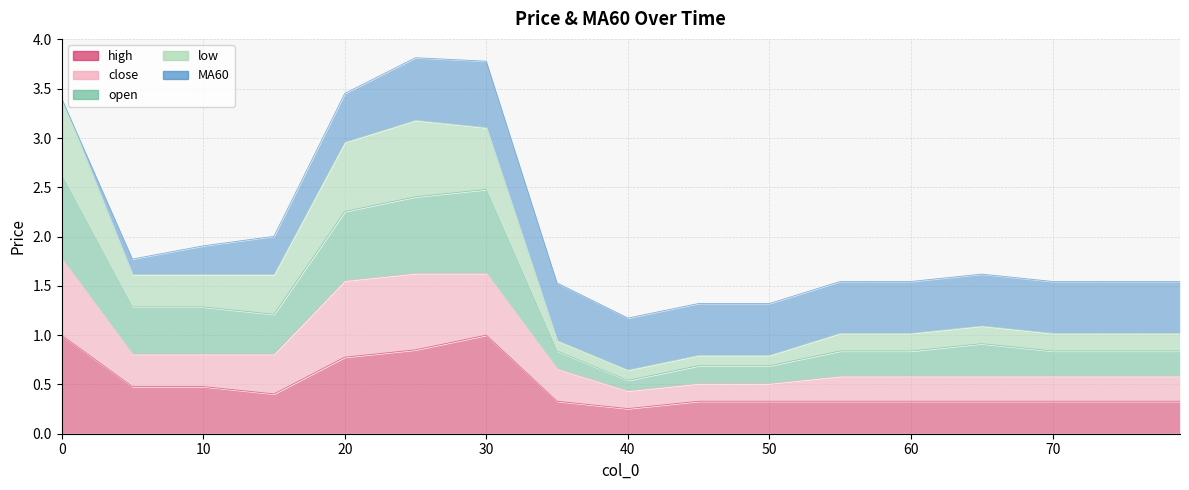

How many interior local peaks does the open series have?

2